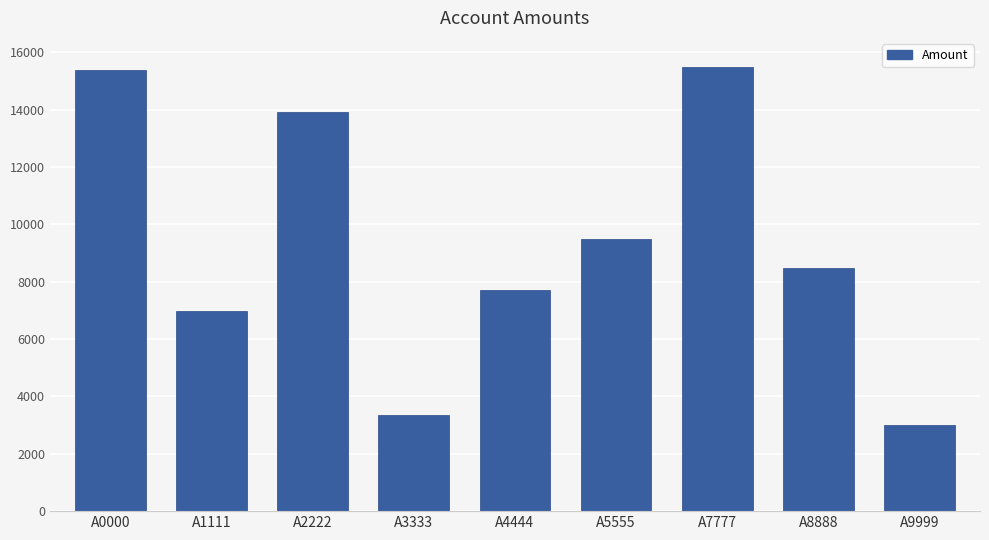

Reading left to right, what are all the values shown in this chart?

A0000=15368	A1111=6973	A2222=13909	A3333=3349	A4444=7725	A5555=9504	A7777=15486	A8888=8472	A9999=2992